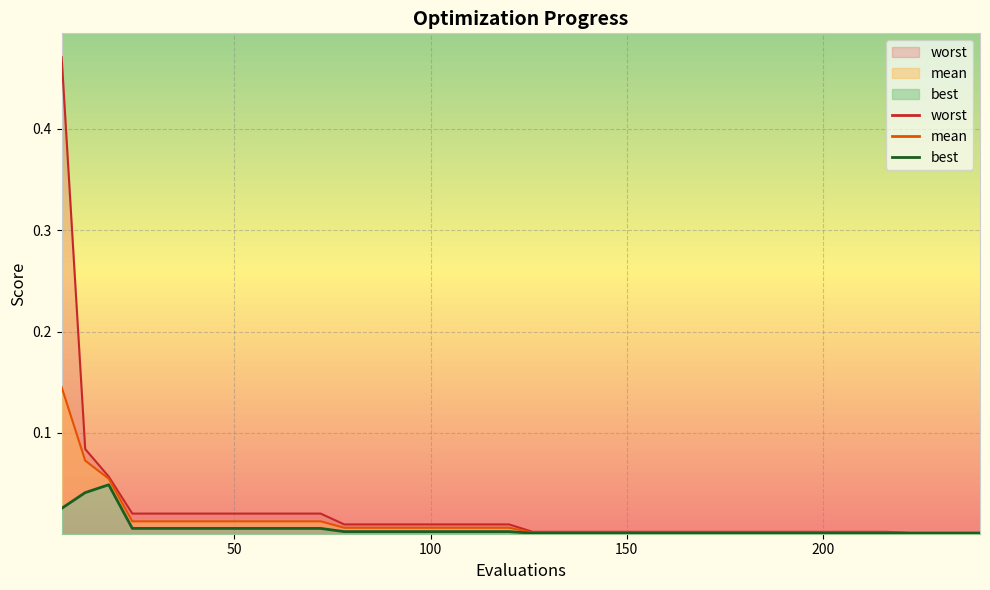

Reading right to left, what are all the values shown in this chart?

mean: 0.0	0.0	0.0	0.0	0.0	0.0	0.0	0.0	0.0	0.0	0.0	0.0	0.0	0.0	0.0	0.0	0.0	0.0	0.0	0.0	0.0	0.0	0.0	0.0	0.0	0.0	0.0	0.0	0.0	0.0	0.0	0.0	0.0	0.0	0.0	0.0	0.0	0.1	0.1	0.1
best: 0.0	0.0	0.0	0.0	0.0	0.0	0.0	0.0	0.0	0.0	0.0	0.0	0.0	0.0	0.0	0.0	0.0	0.0	0.0	0.0	0.0	0.0	0.0	0.0	0.0	0.0	0.0	0.0	0.0	0.0	0.0	0.0	0.0	0.0	0.0	0.0	0.0	0.0	0.0	0.0
worst: 0.0	0.0	0.0	0.0	0.0	0.0	0.0	0.0	0.0	0.0	0.0	0.0	0.0	0.0	0.0	0.0	0.0	0.0	0.0	0.0	0.0	0.0	0.0	0.0	0.0	0.0	0.0	0.0	0.0	0.0	0.0	0.0	0.0	0.0	0.0	0.0	0.0	0.1	0.1	0.5